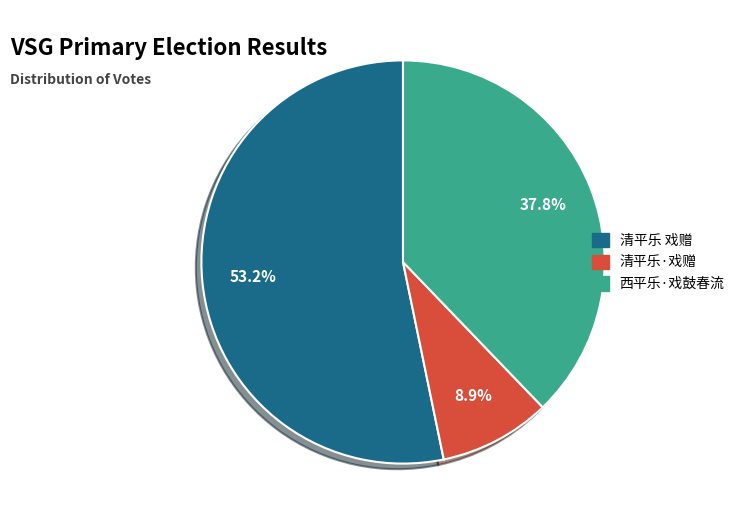

What is the ratio of the value at 西平乐·戏鼓春流 to the value at 清平乐·戏赠?

4.2